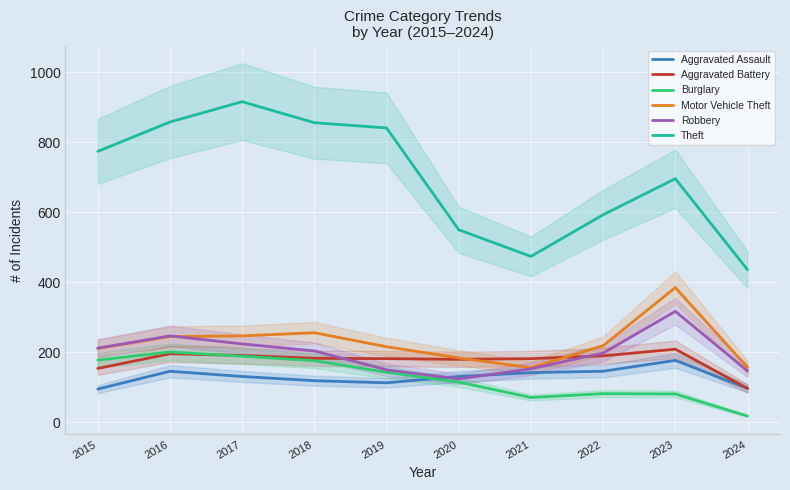

What is the lowest value of the Aggravated Assault series?

95